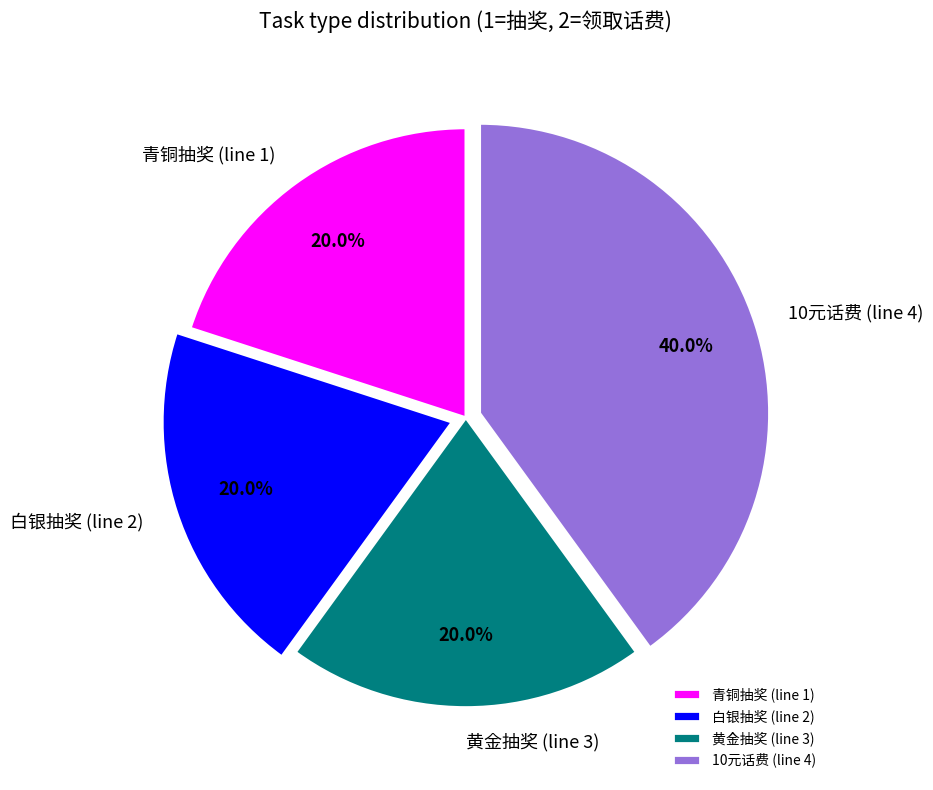

Is there any slice that represents more than half of the pie?

No